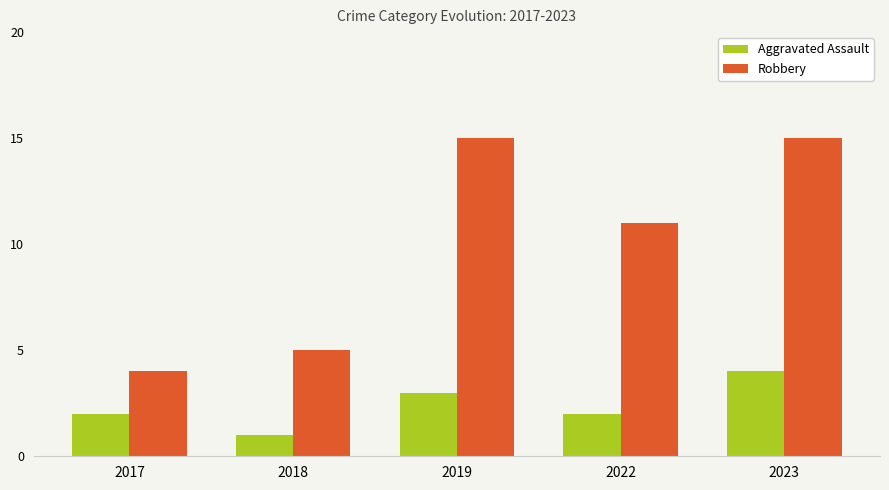

Rank the series at 2018 from highest to lowest value.

Robbery, Aggravated Assault